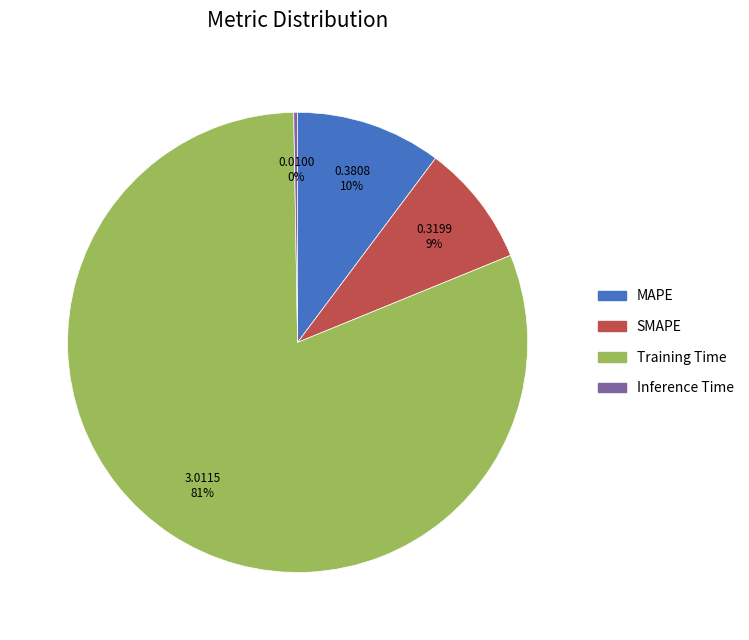

Which slice is the largest?

Training Time